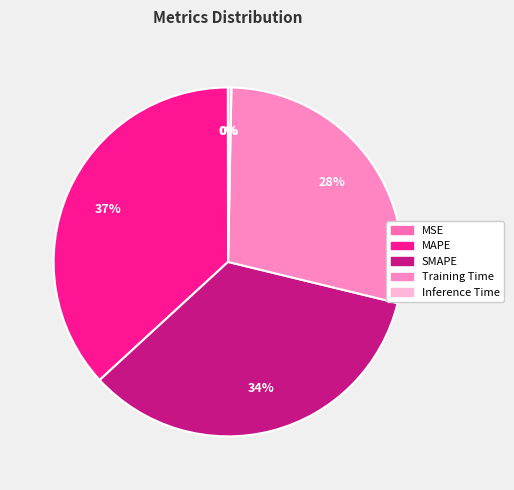

To the nearest percent, what is the difference between the largest and smallest slice percentages?

37%